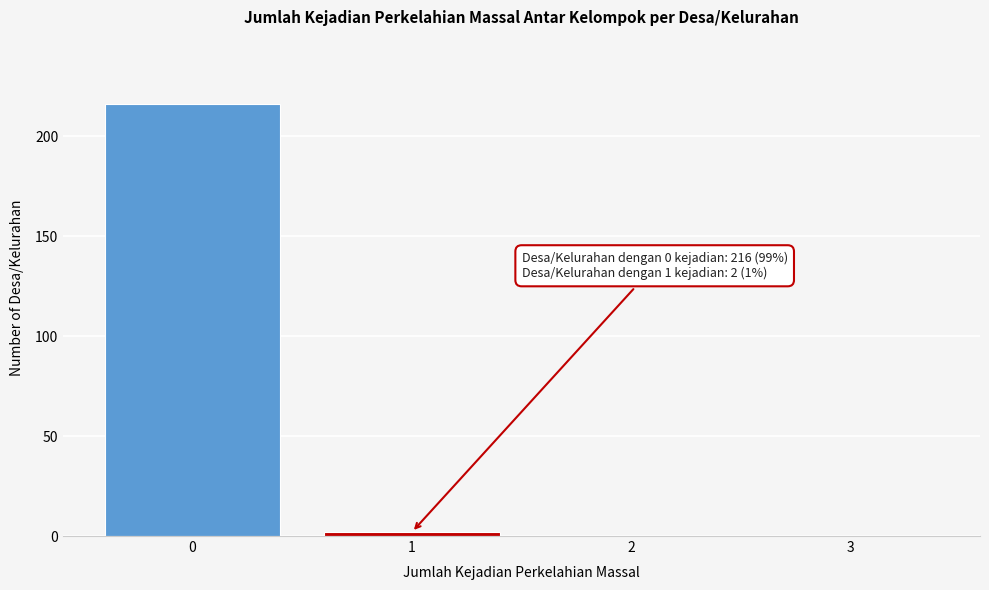

Which range on the x-axis has the tallest bar?

-0.5 to 0.5